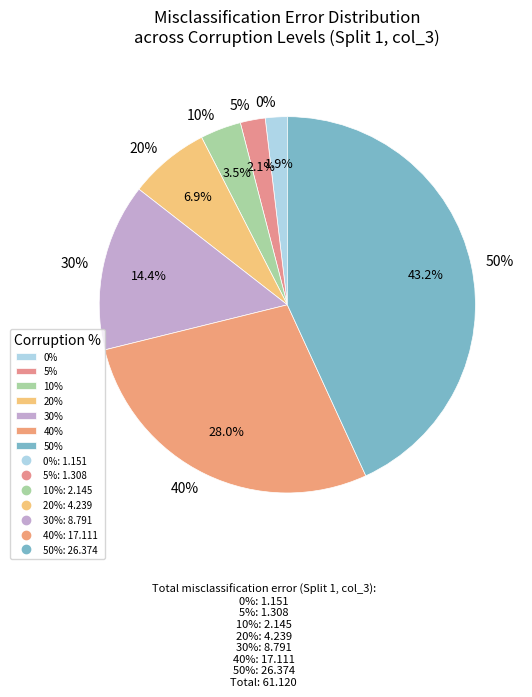

To the nearest percent, what is the difference between the 10% and 0% slice percentages?

2%